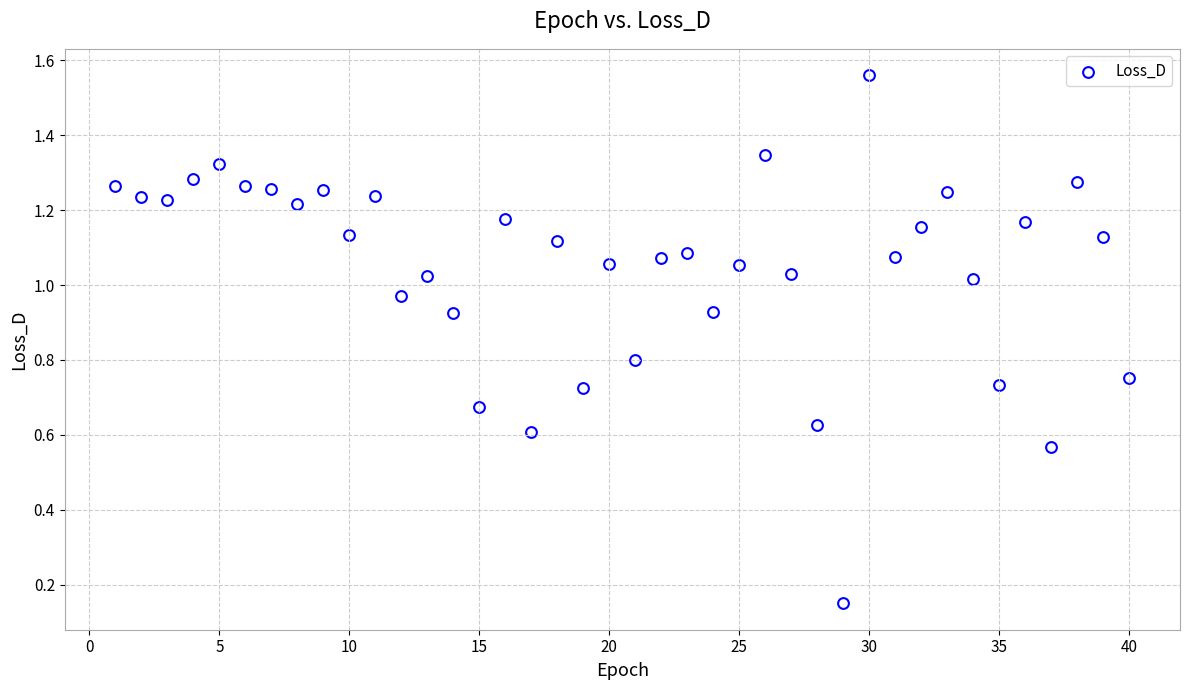

What is the range of X values (max minus min)?

39.0